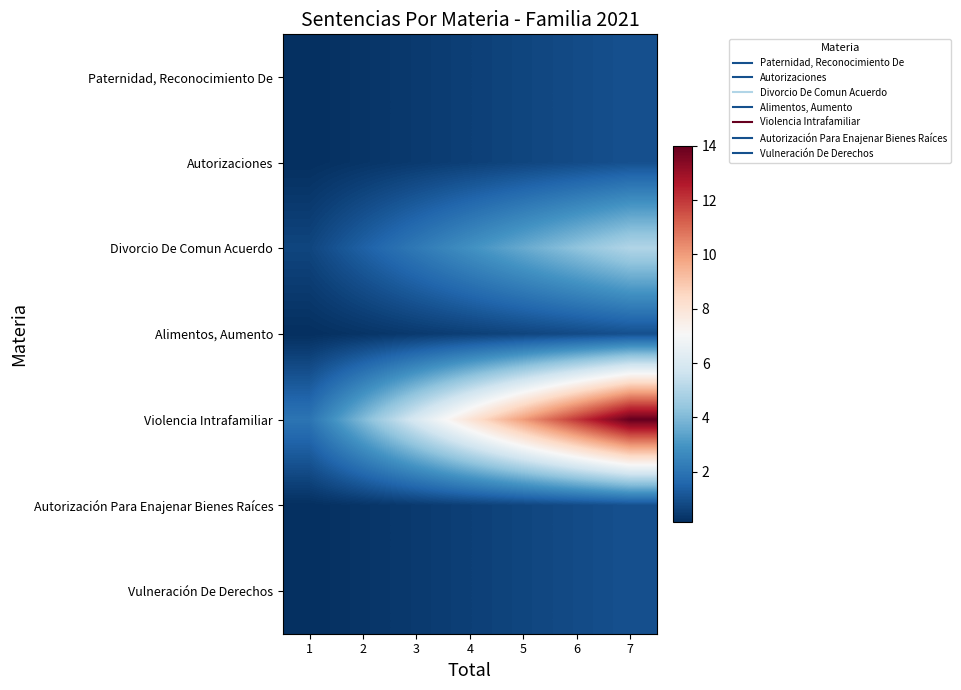

Reading left to right, what are all the values shown in this chart?

Paternidad, Reconocimiento De: 1=0.1	2=0.3	3=0.4	4=0.6	5=0.7	6=0.9	7=1.0
Autorizaciones: 1=0.1	2=0.3	3=0.4	4=0.6	5=0.7	6=0.9	7=1.0
Divorcio De Comun Acuerdo: 1=0.7	2=1.4	3=2.1	4=2.9	5=3.6	6=4.3	7=5.0
Alimentos, Aumento: 1=0.1	2=0.3	3=0.4	4=0.6	5=0.7	6=0.9	7=1.0
Violencia Intrafamiliar: 1=2.0	2=4.0	3=6.0	4=8.0	5=10.0	6=12.0	7=14.0
Autorización Para Enajenar Bienes Raíces: 1=0.1	2=0.3	3=0.4	4=0.6	5=0.7	6=0.9	7=1.0
Vulneración De Derechos: 1=0.1	2=0.3	3=0.4	4=0.6	5=0.7	6=0.9	7=1.0